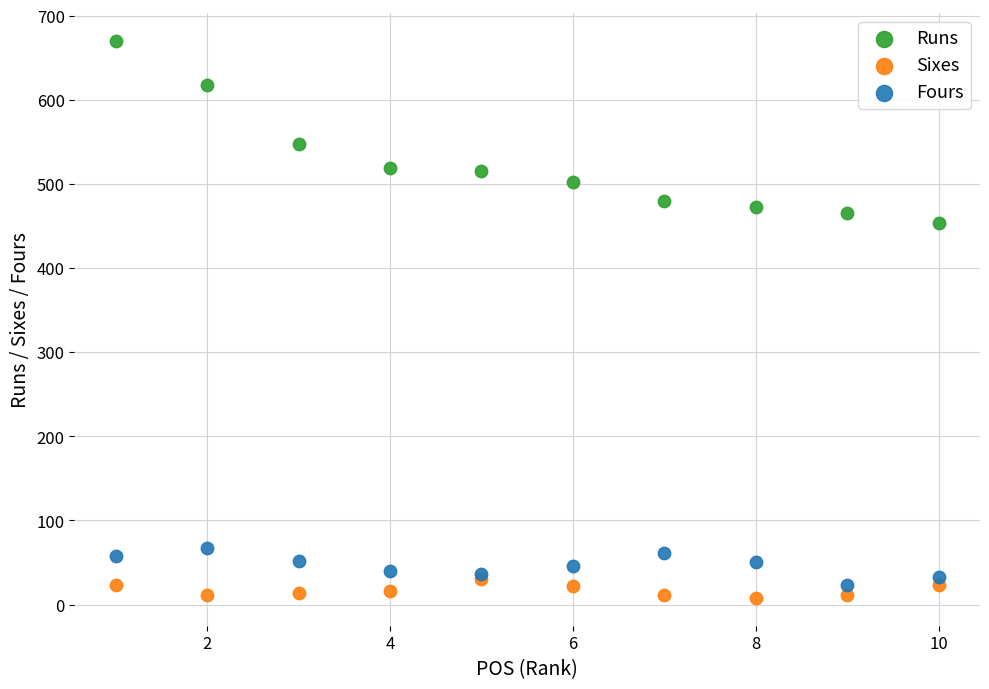

Which series has the widest spread of Y values?

Runs